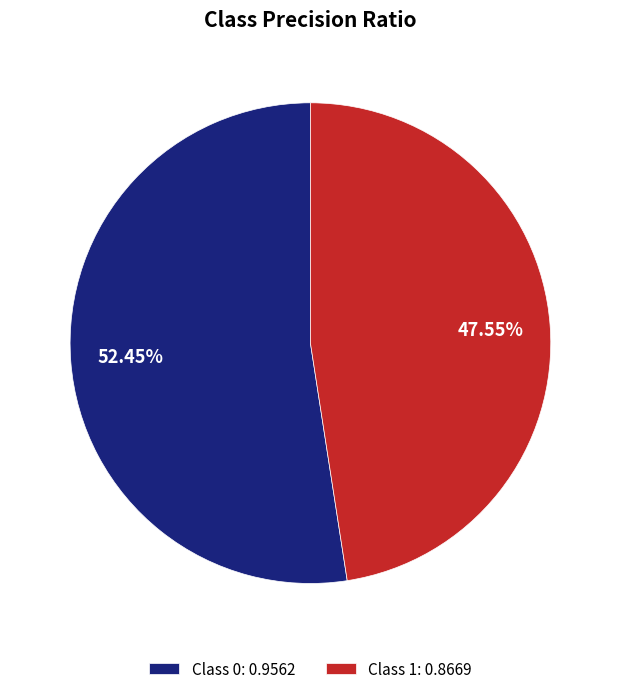

Rank the categories by value from lowest to highest.

Class 1: 0.8669, Class 0: 0.9562